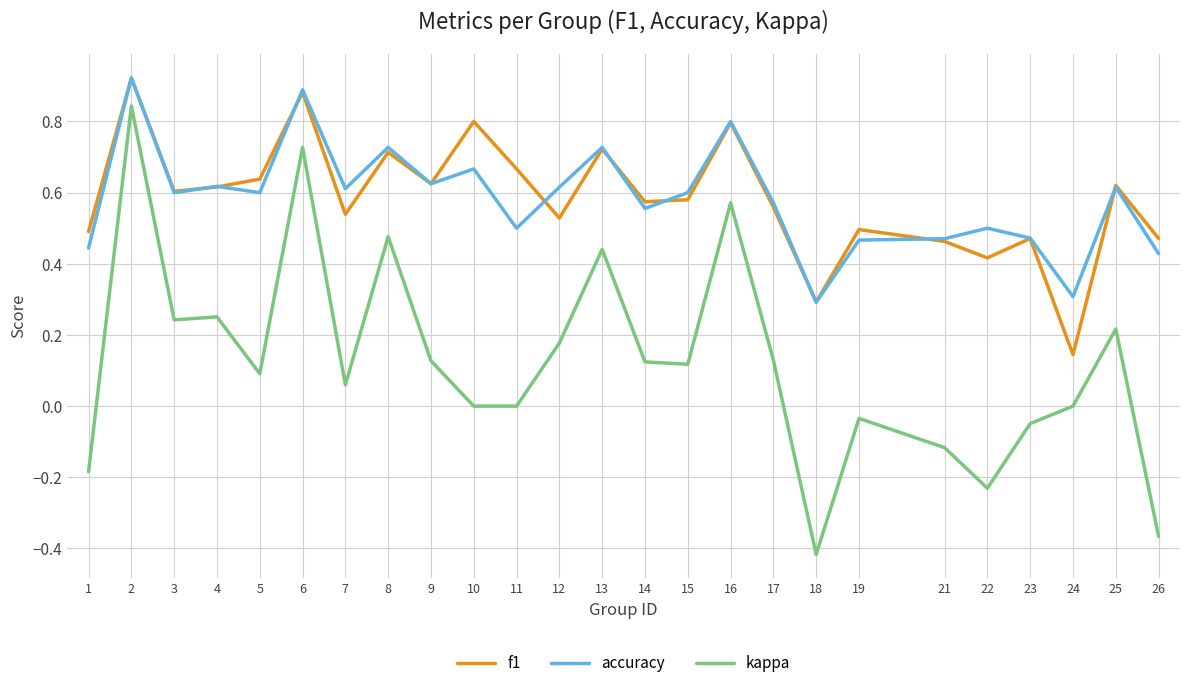

Is it true that f1 equals 0.3 at 18?

True